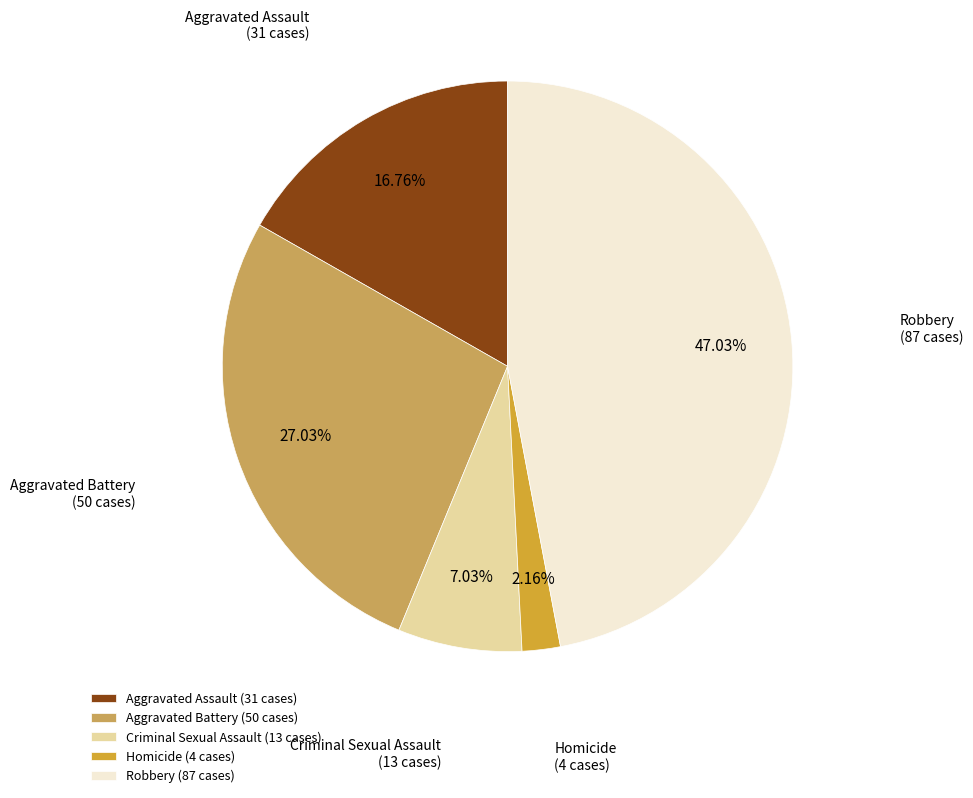

How many slices are in this pie chart?

5